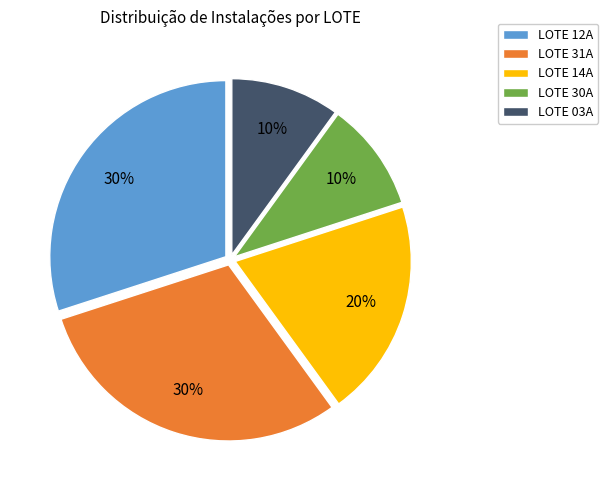

Between LOTE 03A and LOTE 31A, which is larger?

LOTE 31A